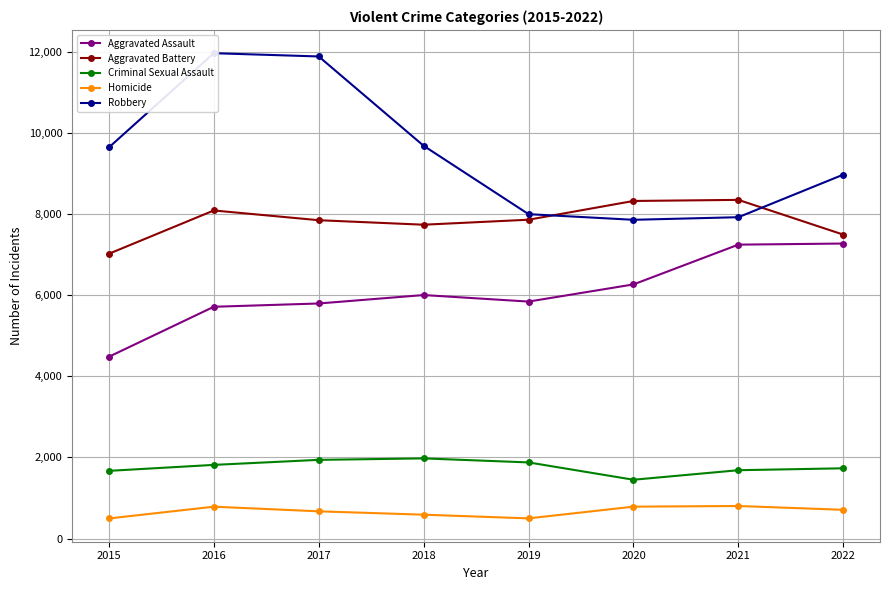

What is the difference between the Aggravated Battery values at 2019 and 2020?

462